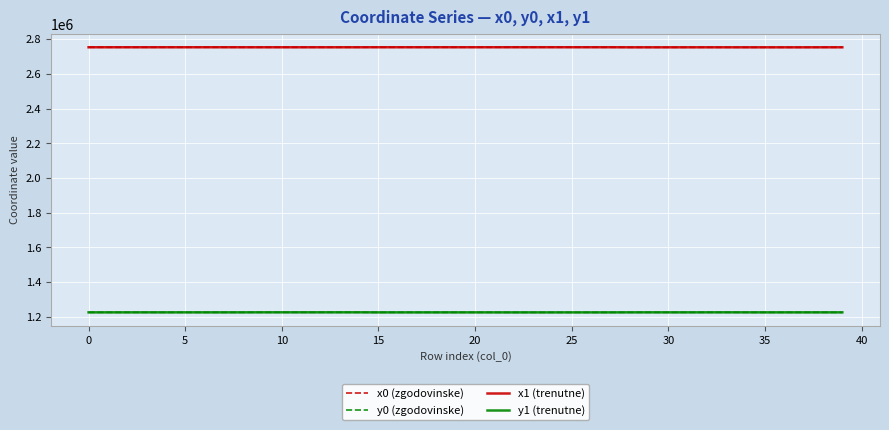

What is the highest value of the y0 (zgodovinske) series?

1226204.4